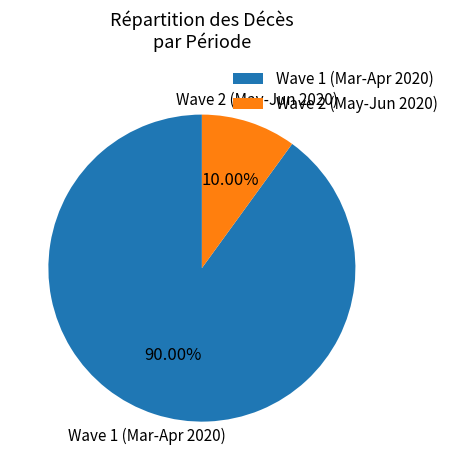

Do Wave 1 (Mar-Apr 2020) and Wave 2 (May-Jun 2020) together represent more than half of the pie?

Yes